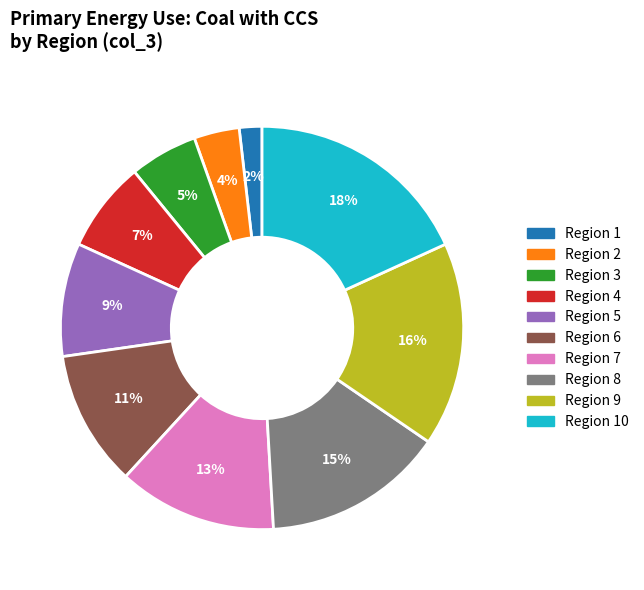

The Region 5 slice represents 19% of the pie. True or false?

False